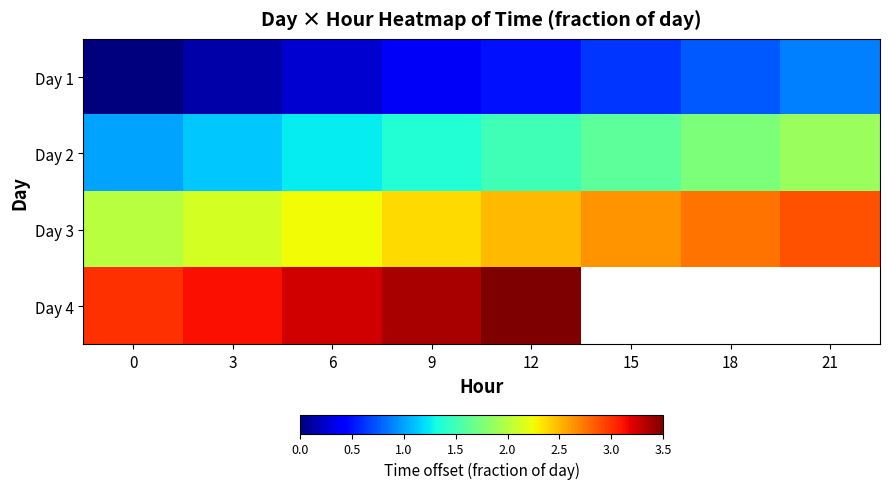

Rank the categories by Day 1 value from lowest to highest.

0, 3, 6, 9, 12, 15, 18, 21